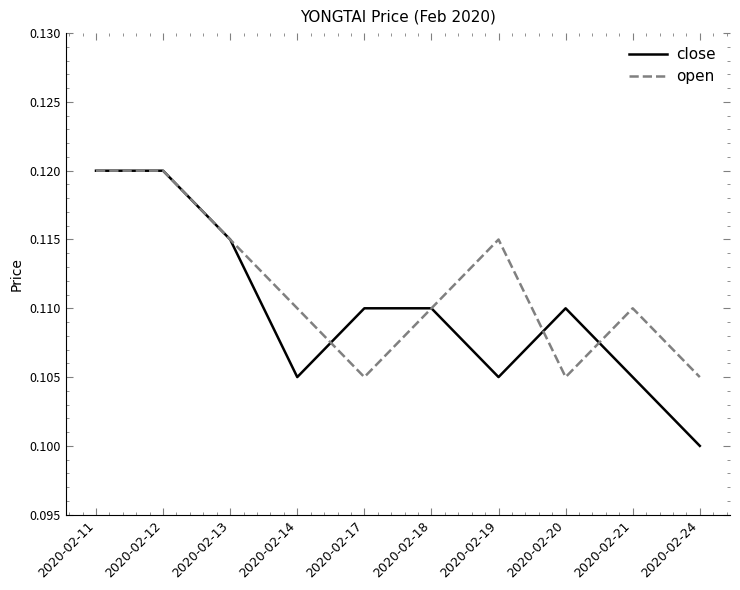

Is the value of close at 2020-02-24 greater than the value of open at 2020-02-14?

No